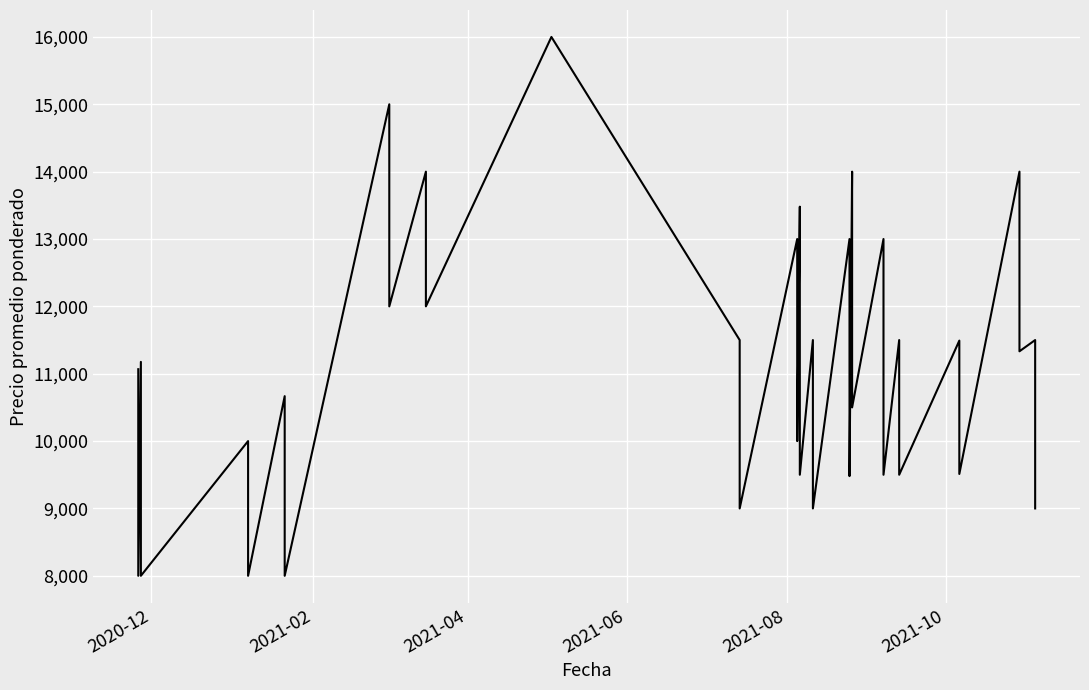

What is the maximum value shown in the chart?

16000